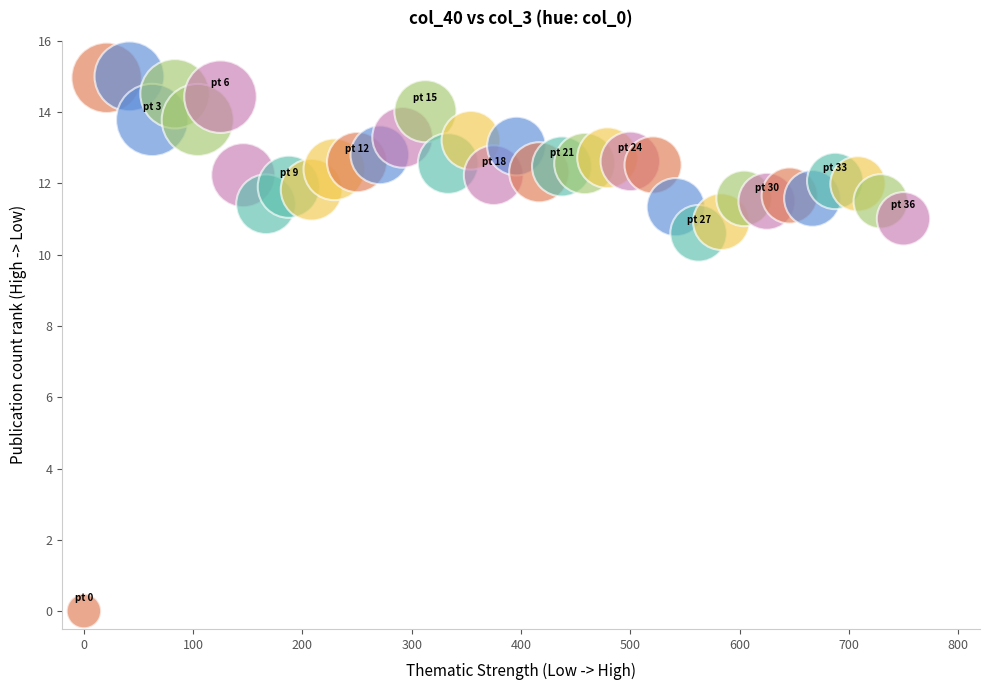

What is the range of Y values (max minus min)?

15.0